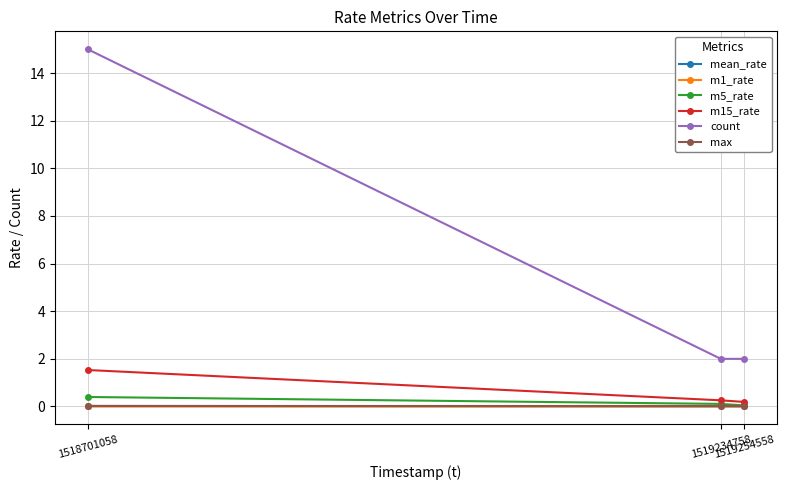

What is the highest value of the m15_rate series?

1.5